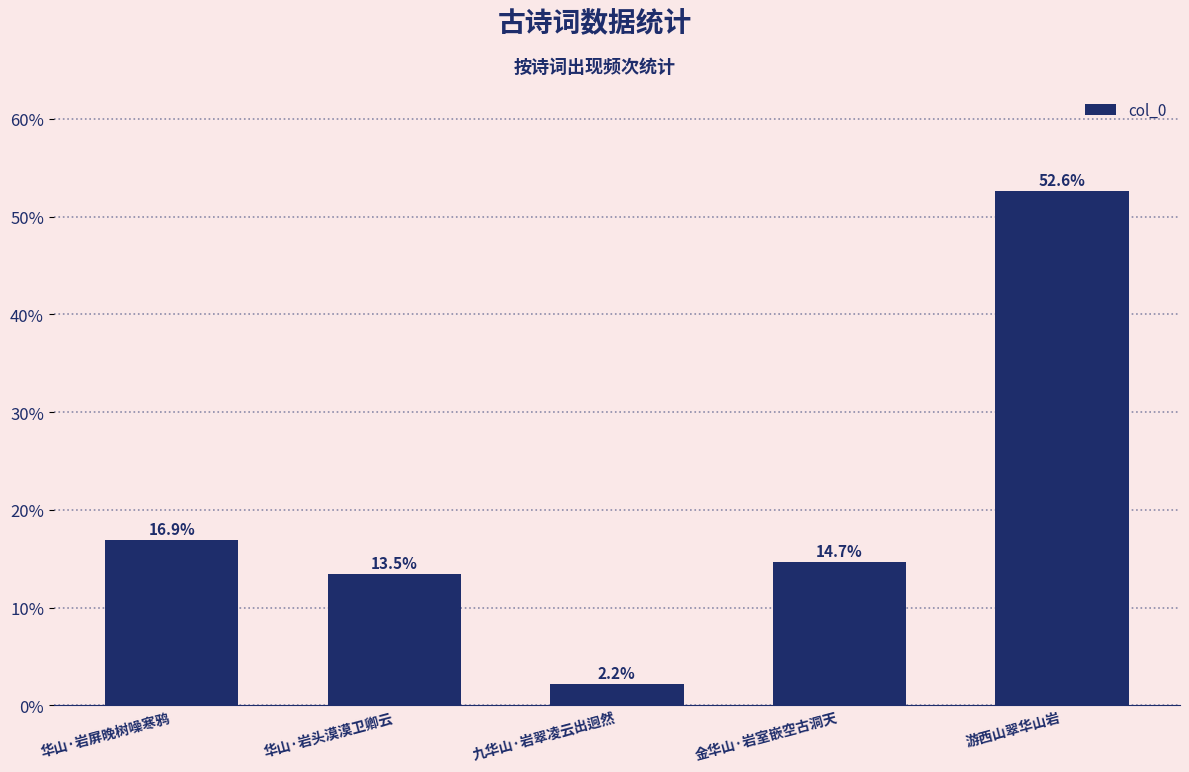

The value at 游西山翠华山岩 is 30.4. True or false?

False